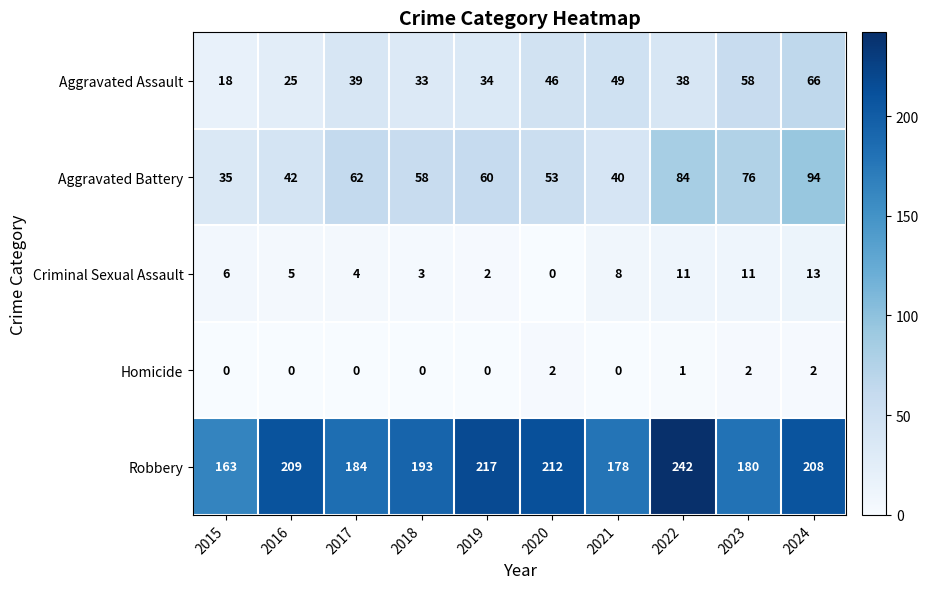

Which category has the highest value across all series?

2022